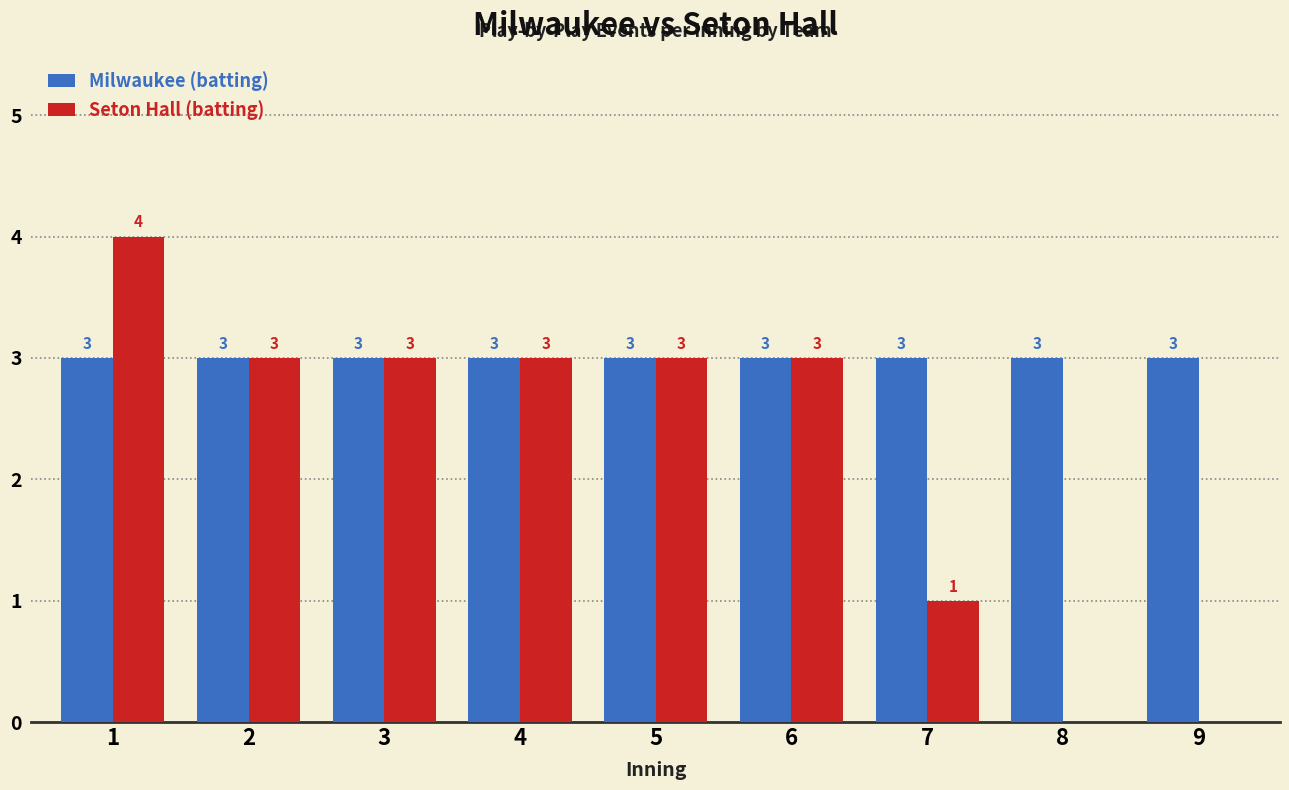

Between 6 and 7, which series saw the biggest shift?

Seton Hall (batting)